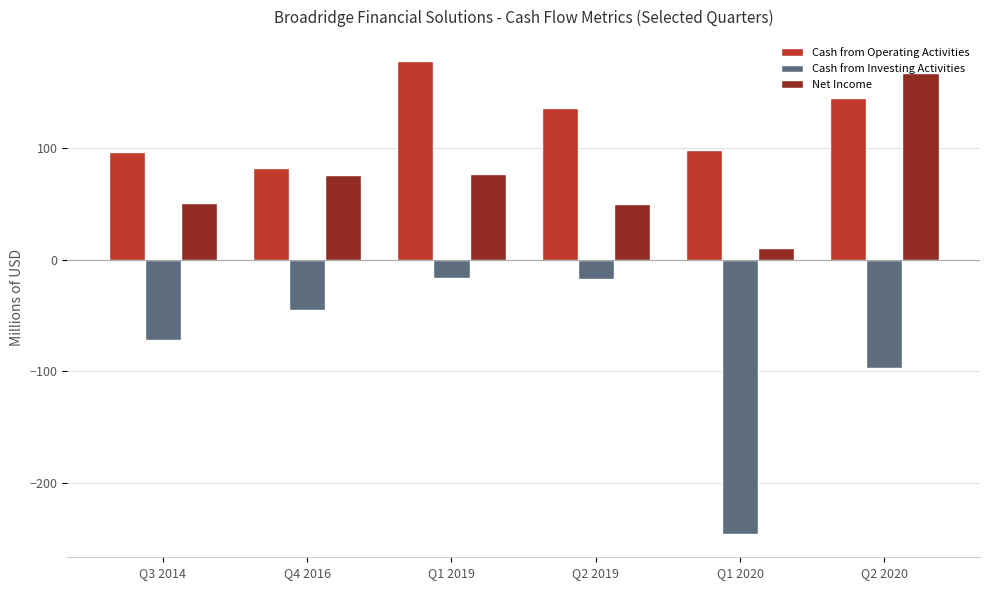

How many groups of bars are there?

6